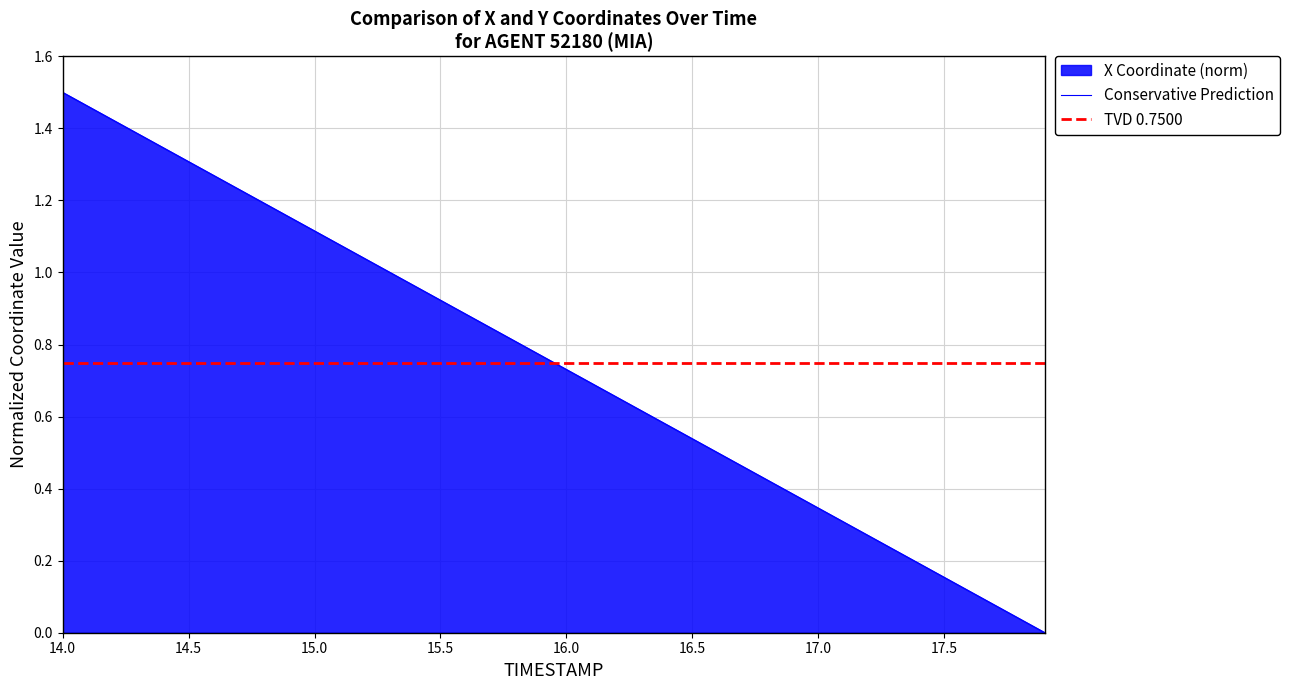

What is the value of the 20th point from the left?

0.8